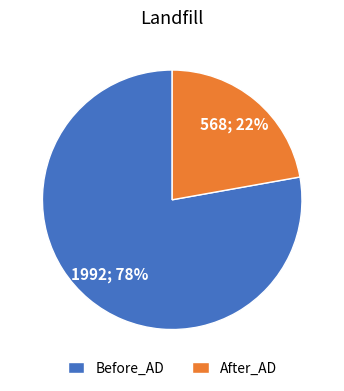

What is the majority slice?

Before_AD